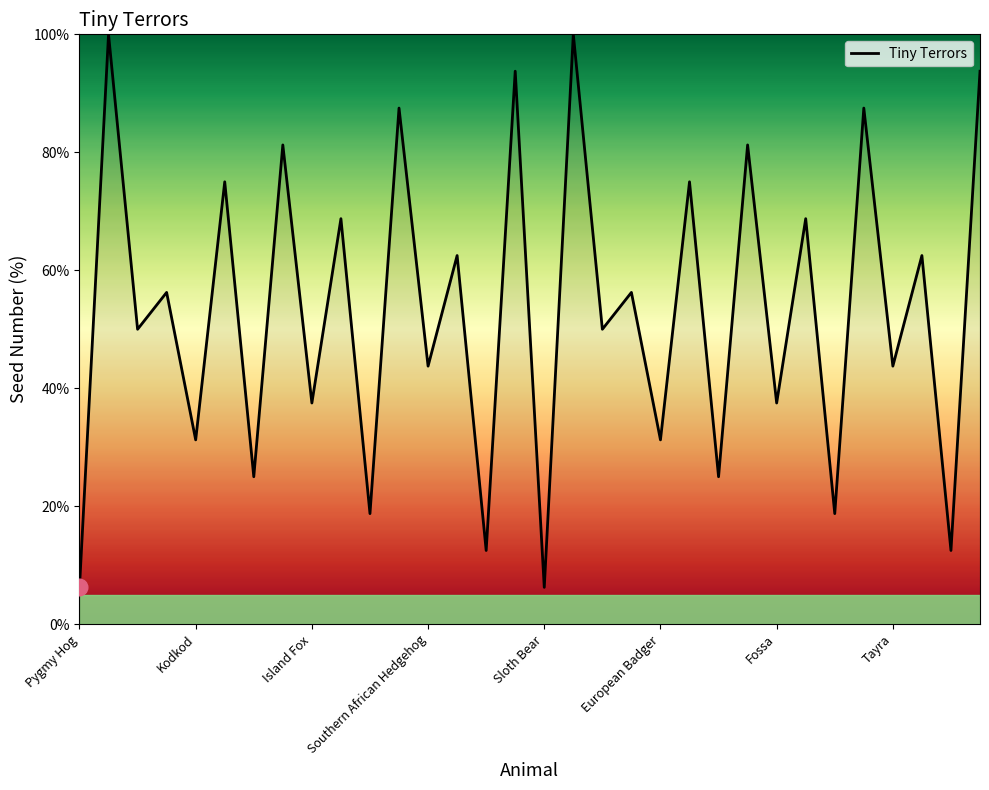

How many values are below 56?

16